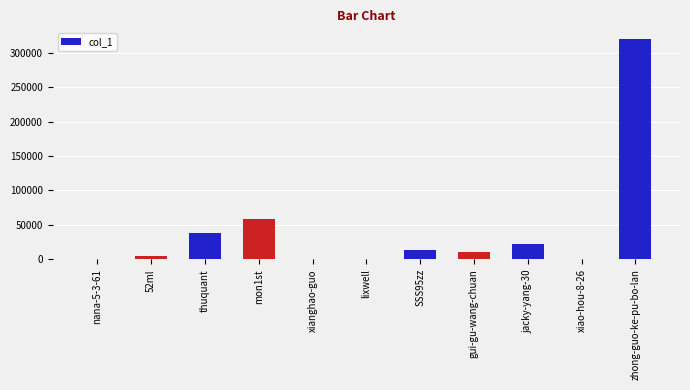

What is the ratio of the value at SSS95zz to the value at gui-gu-wang-chuan?

1.3